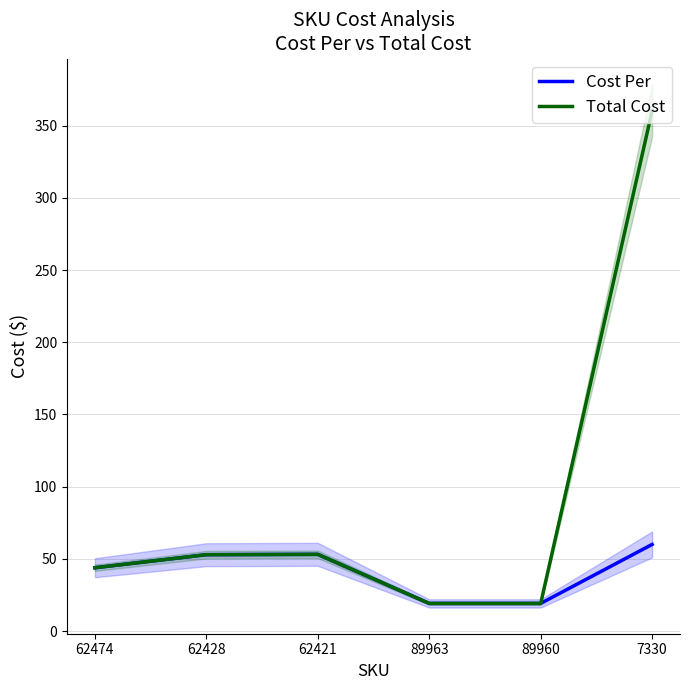

Which category has the highest value in the Cost Per series?

7330